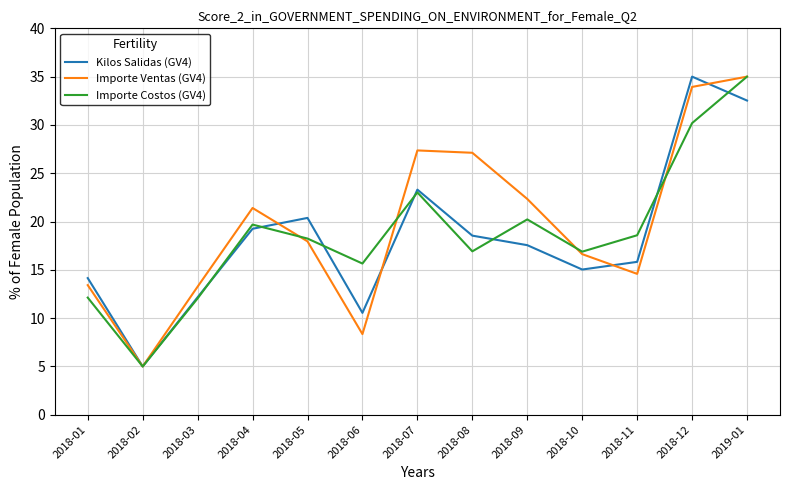

Which category has the lowest value in the Importe Costos (GV4) series?

2018-02